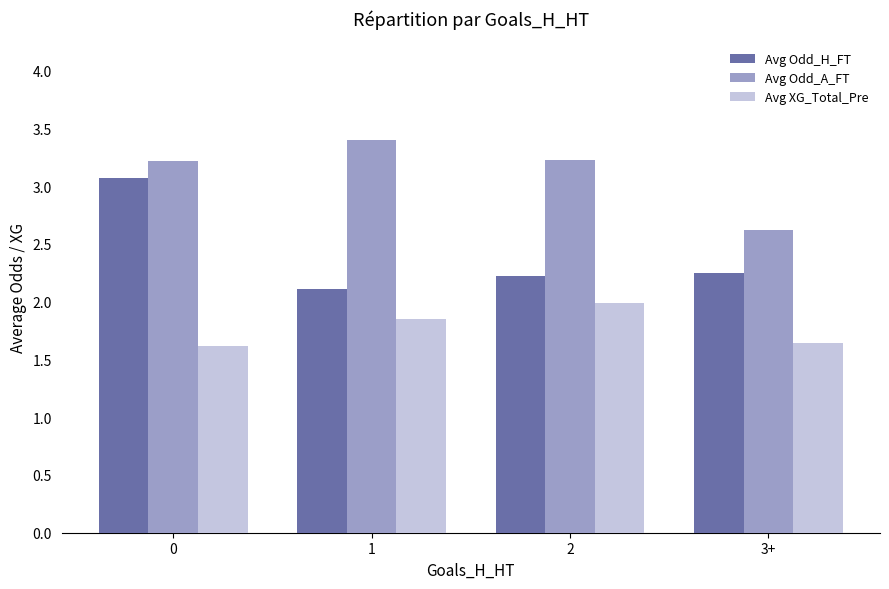

What is the sum of all Avg Odd_A_FT values?

12.5